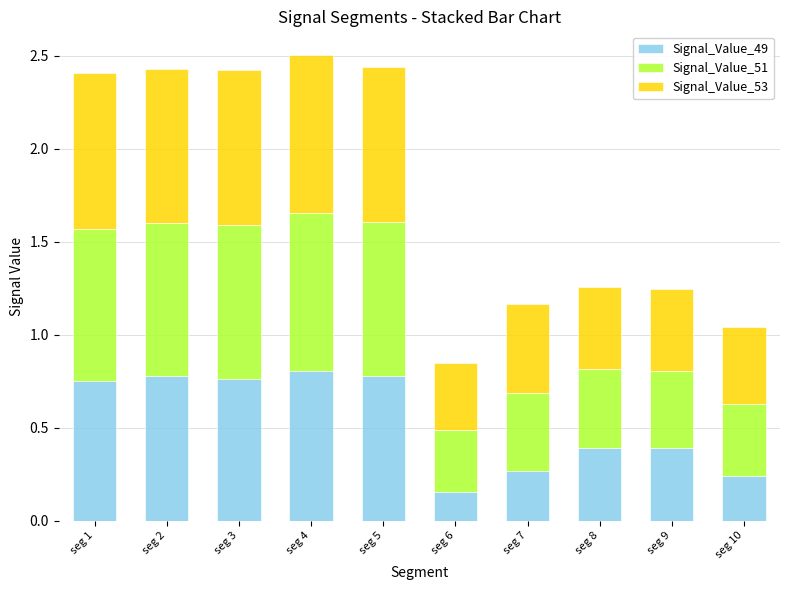

What is the difference between the maximum and second lowest values in the Signal_Value_49 series?

0.6